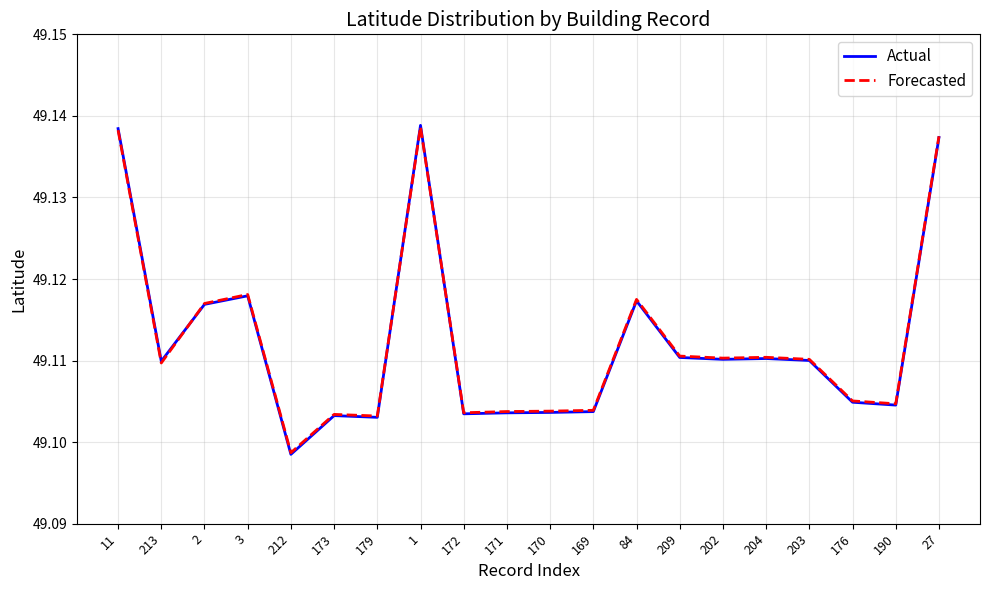

At which label is Actual closest to 49?

212